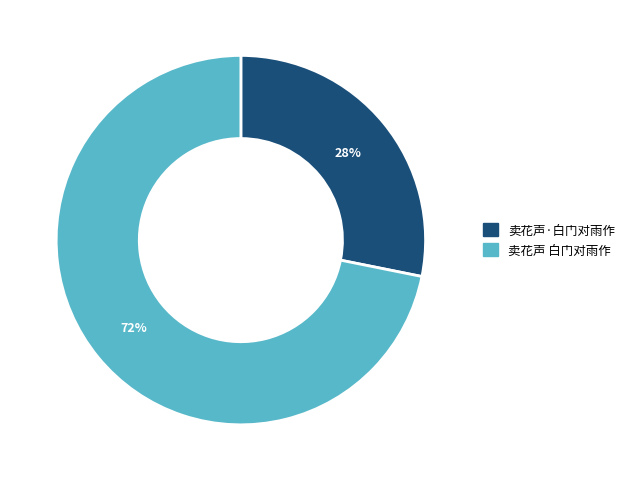

To the nearest percent, what is the average slice percentage?

50%